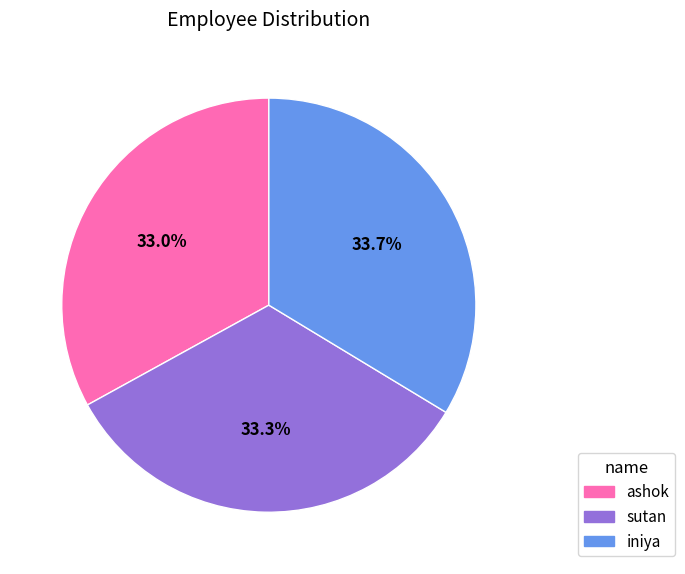

What percentage is the ashok slice, to the nearest percent?

33%